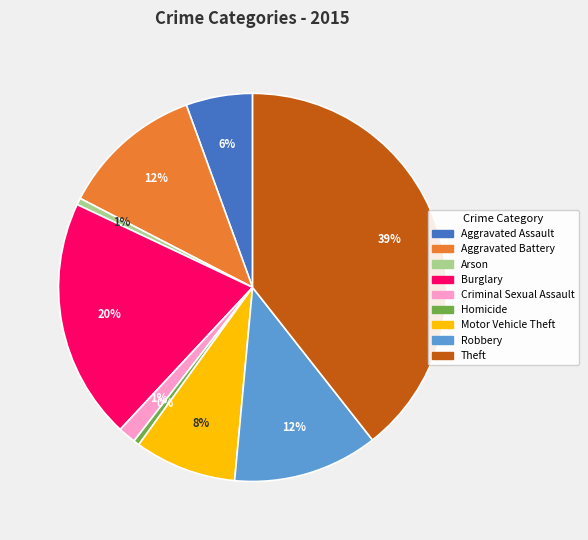

Do Aggravated Battery and Robbery together represent more than half of the pie?

No